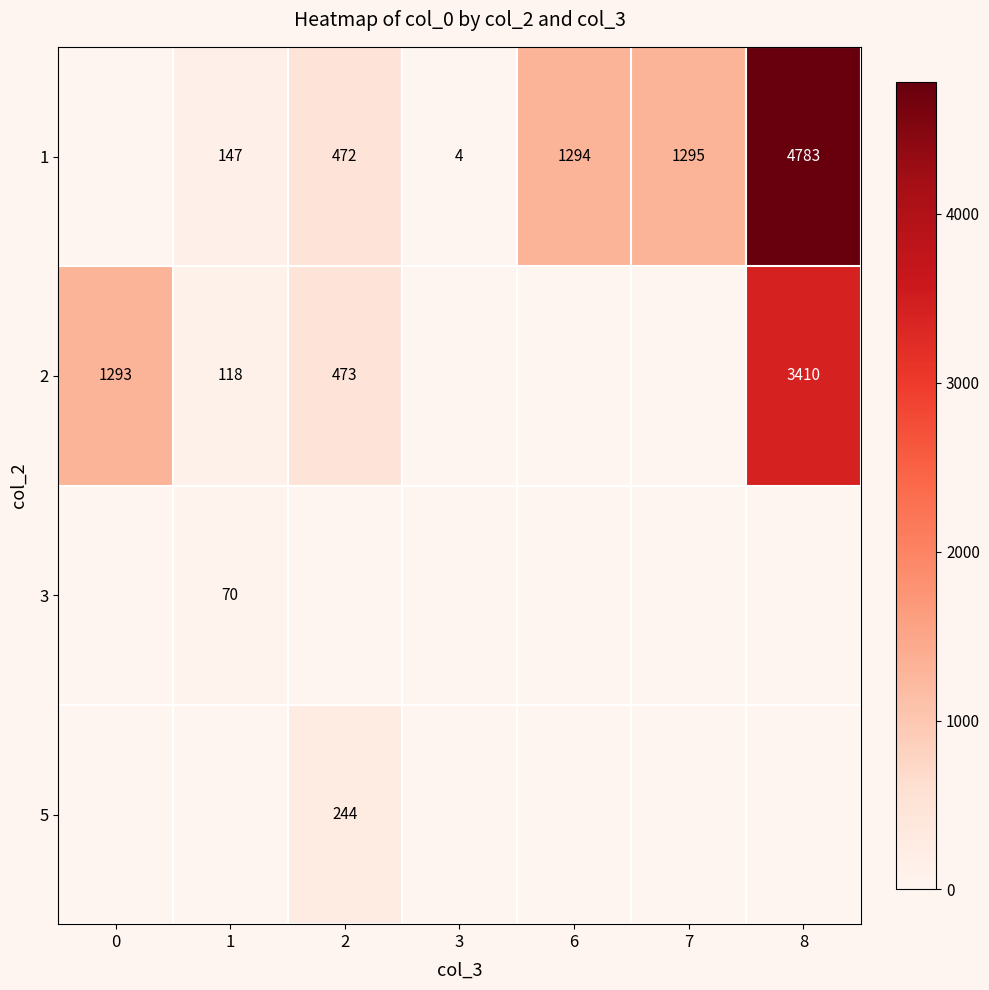

The value of 1 at 2 is 472. True or false?

True